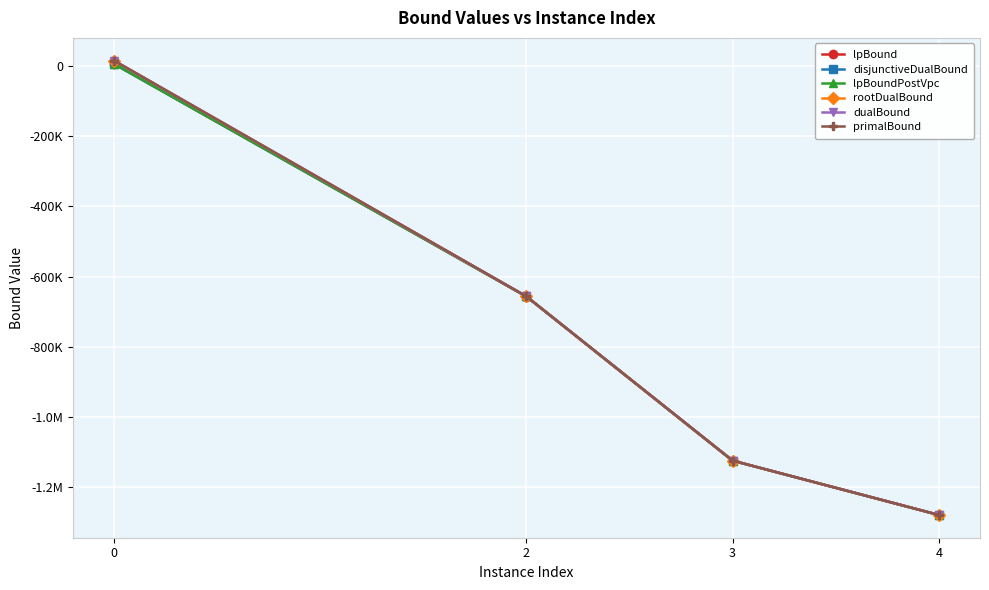

True or false: disjunctiveDualBound has a value of 2503.6 at 0.

False